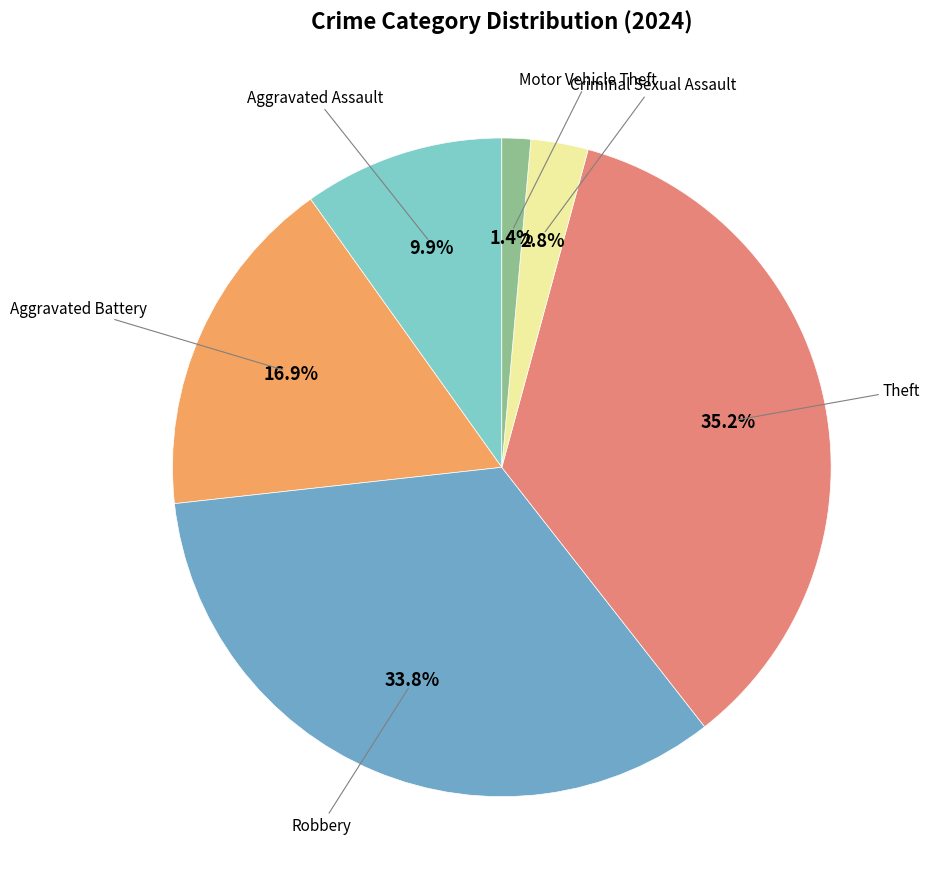

Is there any slice that represents more than half of the pie?

No